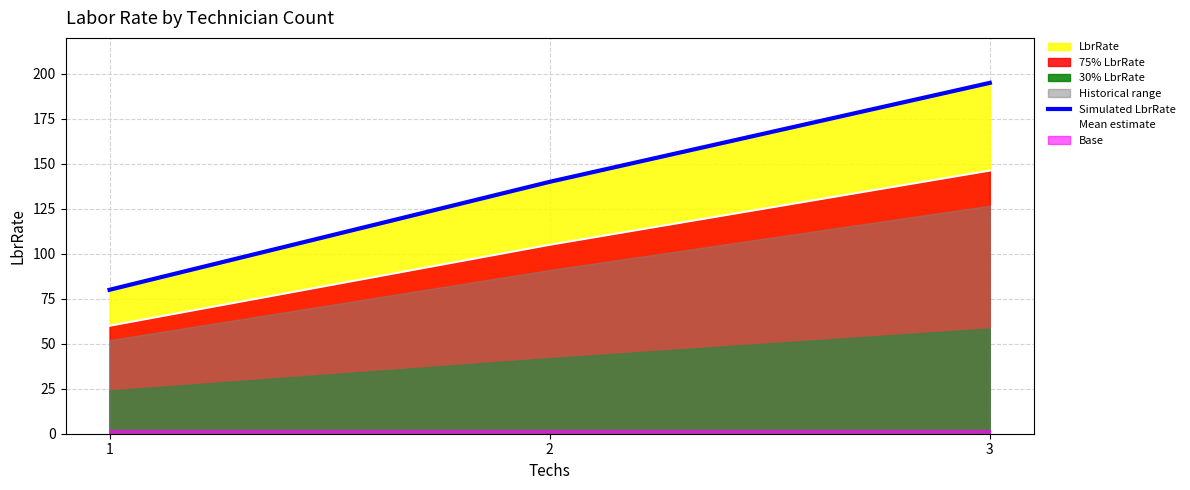

Reading left to right, transcribe all the data shown in this chart.

Simulated LbrRate: 1=80.0	2=140.0	3=195.0
Mean estimate: 1=60.0	2=105.0	3=146.2